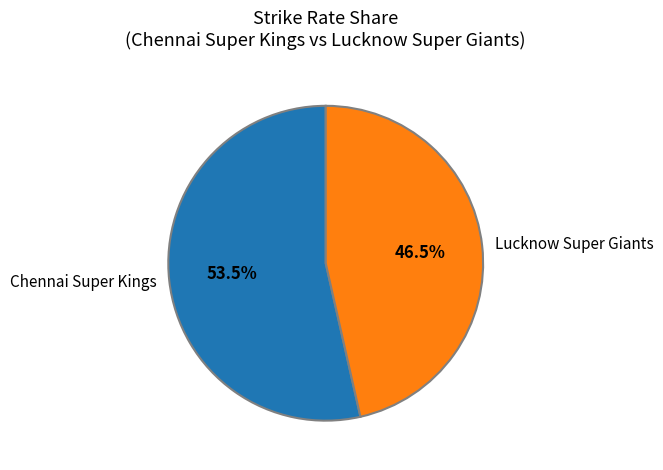

To the nearest percent, what is the difference between the largest and smallest slice percentages?

7%